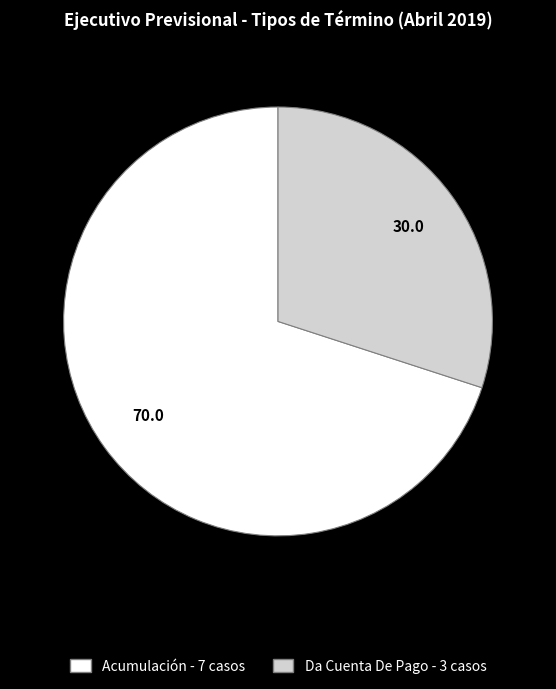

Count the number of slices in the pie.

2